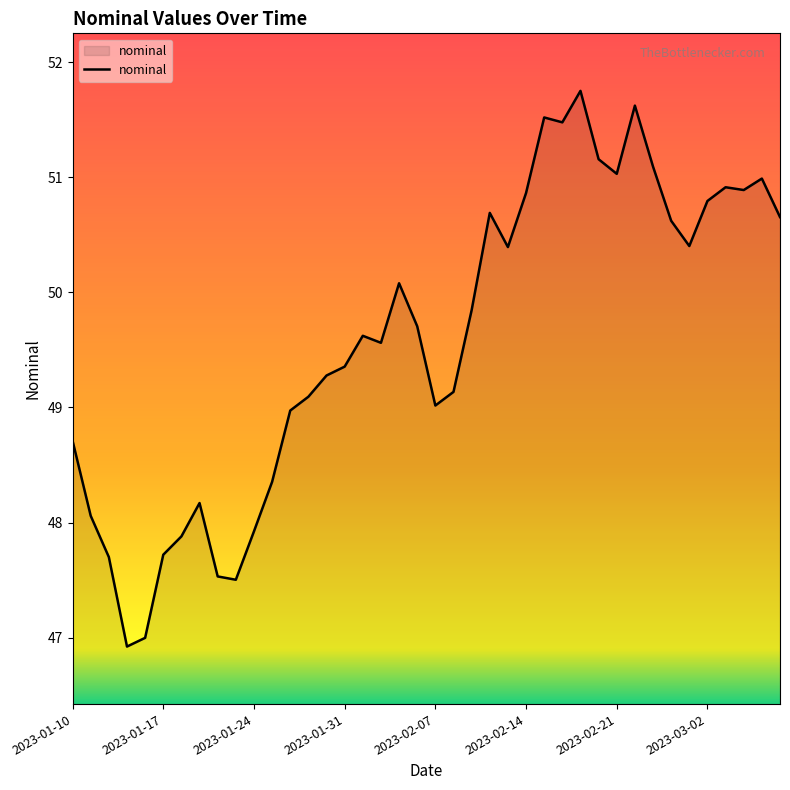

What is the greatest value displayed?

51.8